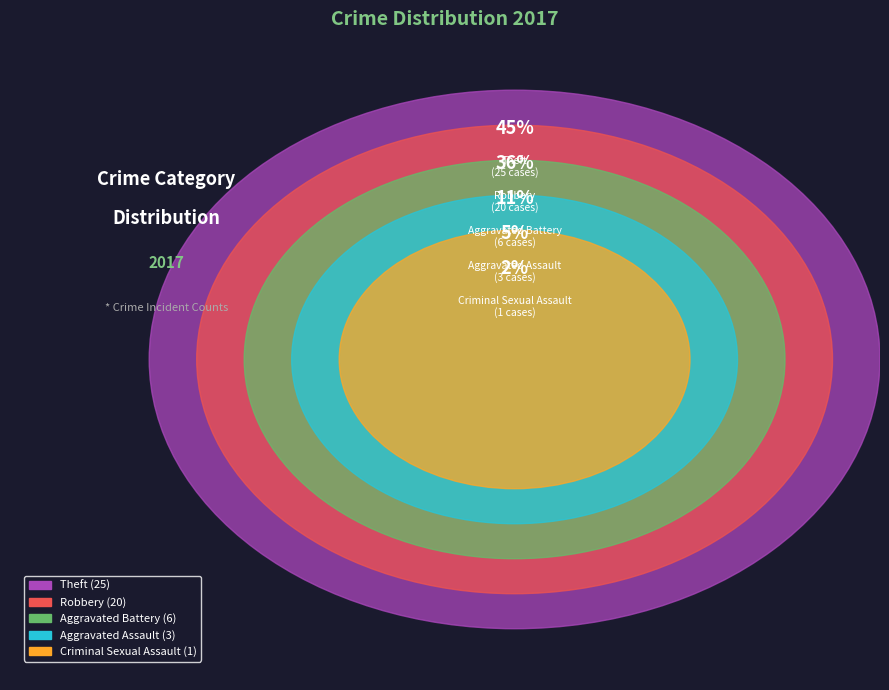

How much of the chart is everything except Aggravated Battery?

89.1%